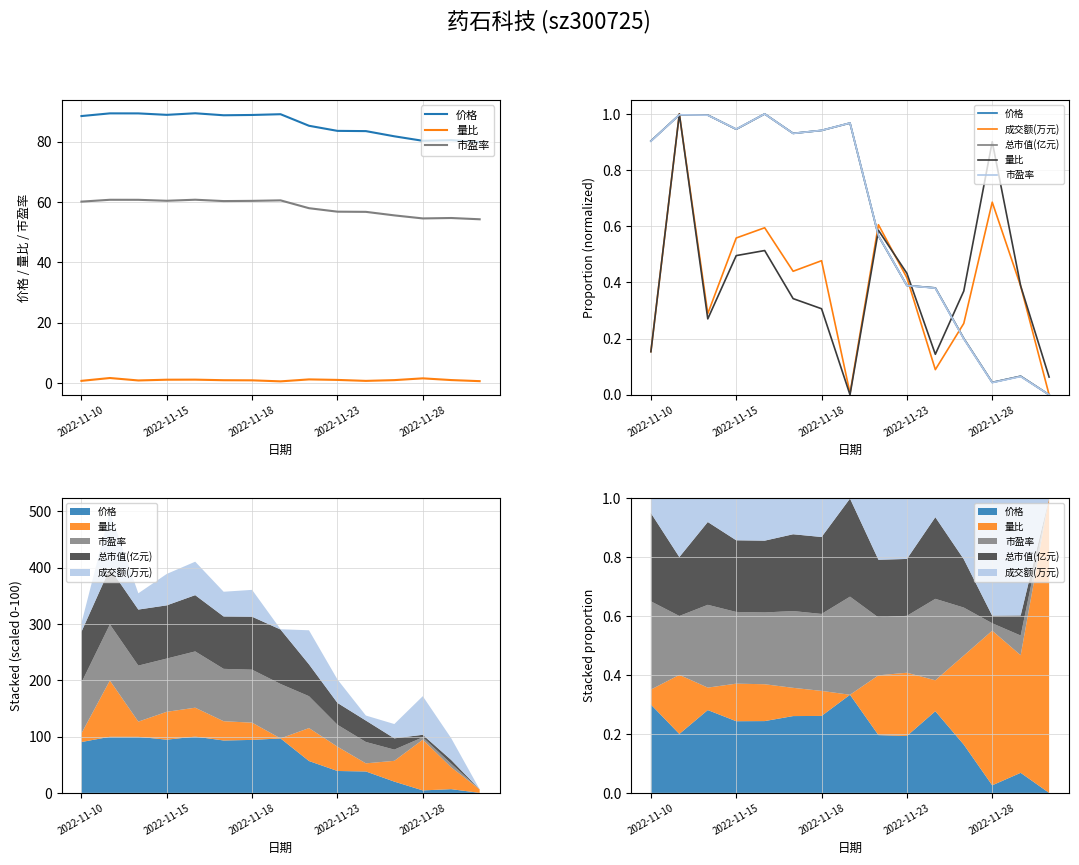

Reading left to right, transcribe all the data shown in this chart.

价格: 0.9	1.0	1.0	0.9	1.0	0.9	0.9	1.0	0.6	0.4	0.4	0.2	0.0	0.1	0.0
量比: 0.2	1.0	0.3	0.5	0.5	0.3	0.3	0.0	0.6	0.4	0.1	0.4	0.9	0.4	0.1
市盈率: 0.9	1.0	1.0	0.9	1.0	0.9	0.9	1.0	0.6	0.4	0.4	0.2	0.0	0.1	0.0
成交额(万元): 0.2	1.0	0.3	0.6	0.6	0.4	0.5	0.0	0.6	0.4	0.1	0.3	0.7	0.4	0.0
总市值(亿元): 0.9	1.0	1.0	0.9	1.0	0.9	0.9	1.0	0.6	0.4	0.4	0.2	0.0	0.1	0.0